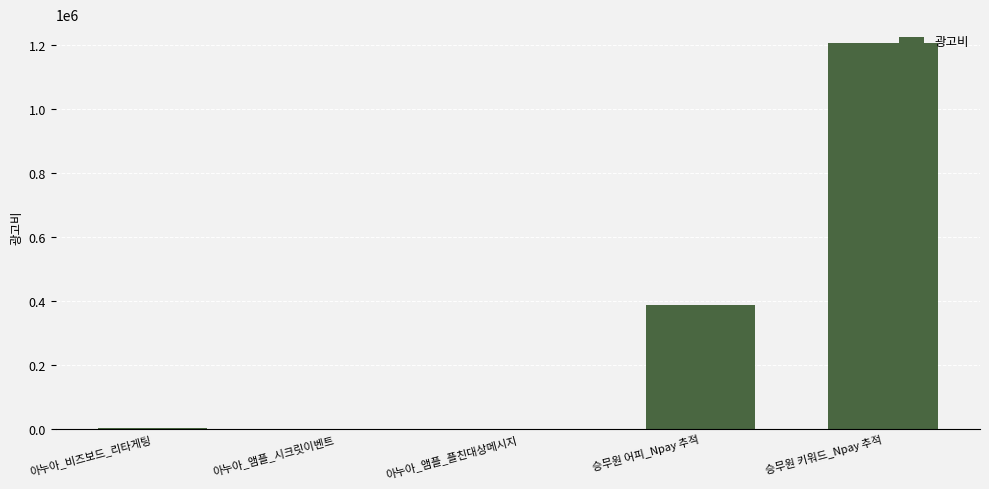

Is it true that the value at 승무원 키워드_Npay 추적 is 1205660?

True